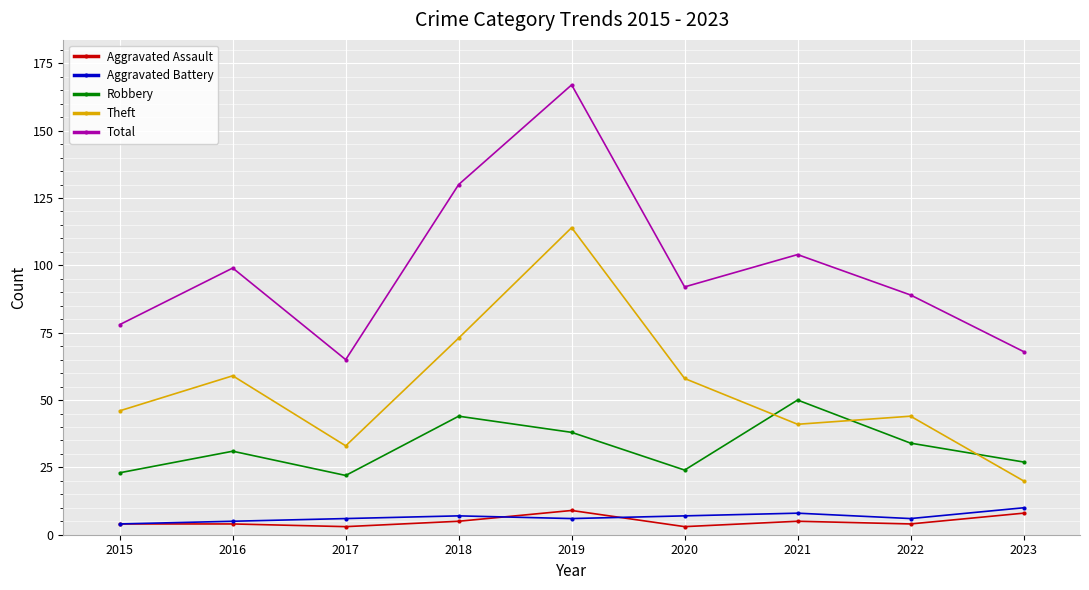

At which label does Total reach its peak?

2019